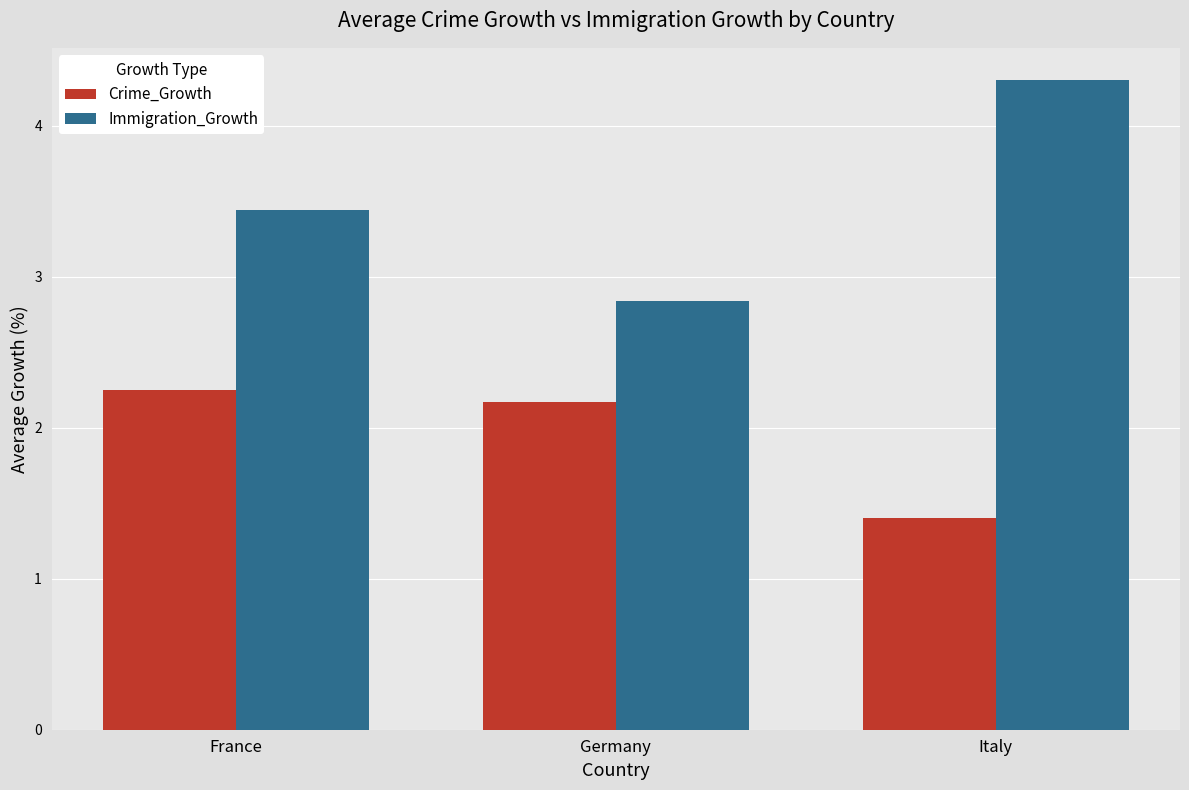

The Crime_Growth series shows 2.2 at France. True or false?

True